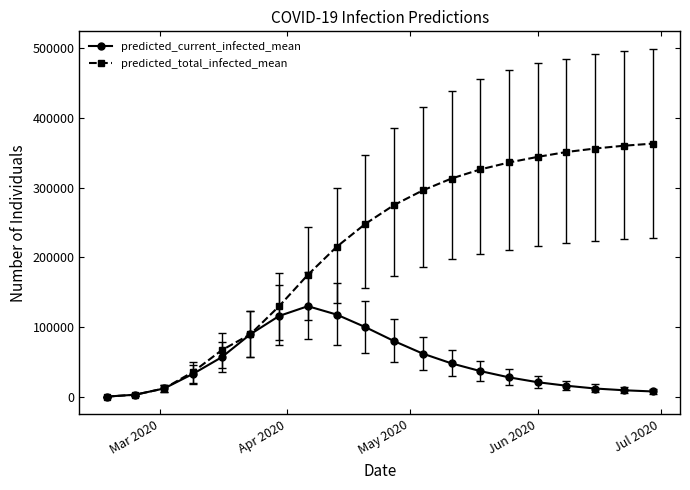

What is the minimum value shown in the chart?

397